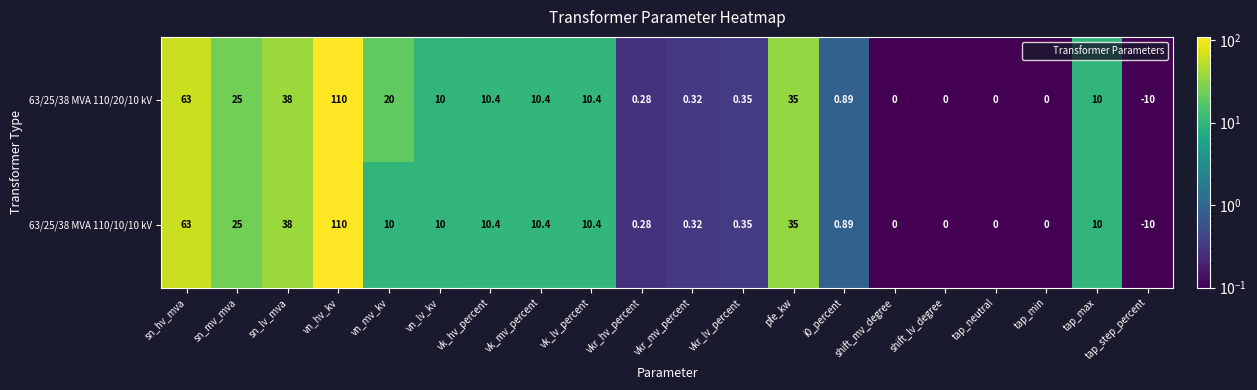

Is the value of 63/25/38 MVA 110/20/10 kV at vn_mv_kv greater than the value of 63/25/38 MVA 110/10/10 kV at sn_lv_mva?

No